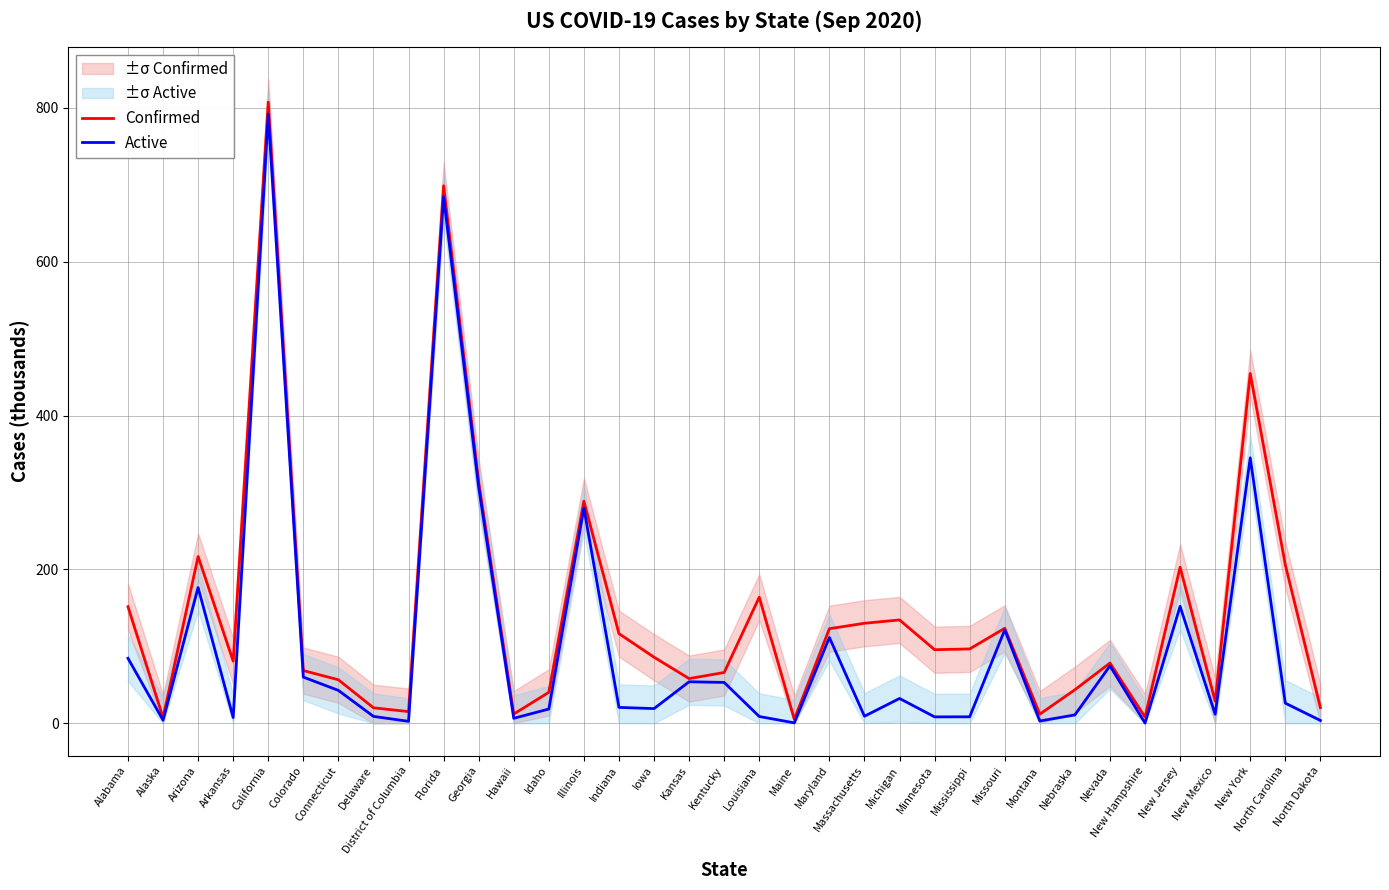

How many interior local peaks does the Confirmed series have?

10